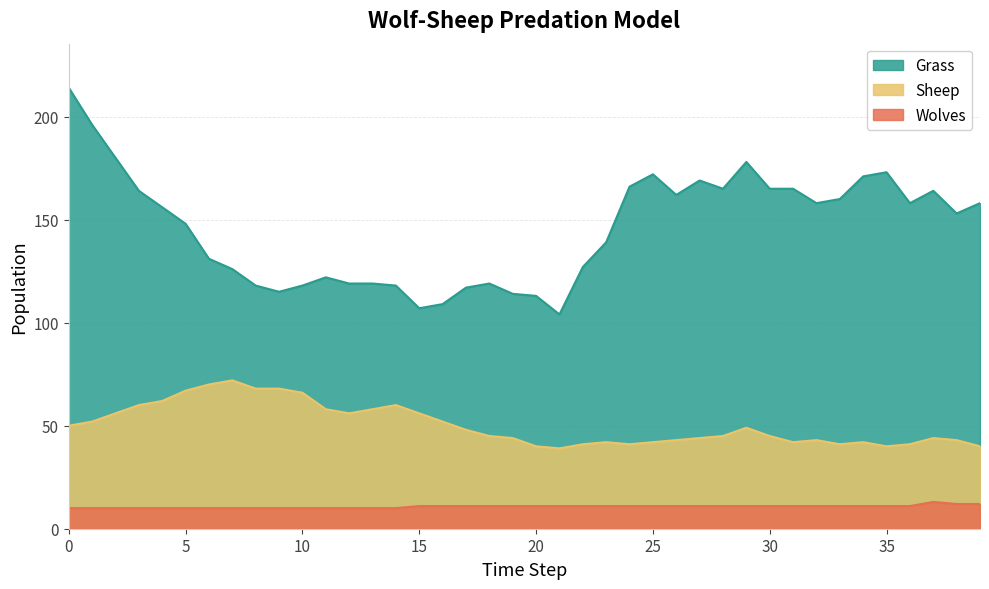

Which series has the widest spread of values?

Grass